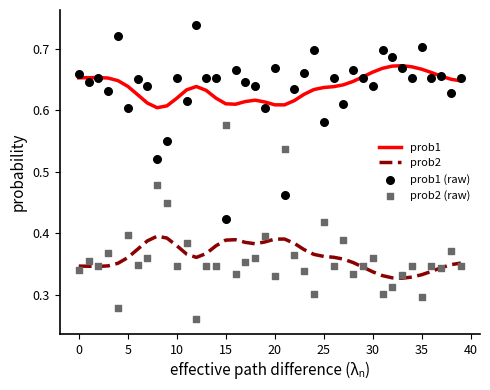

Which series contains the lowest Y value?

prob2 (raw)